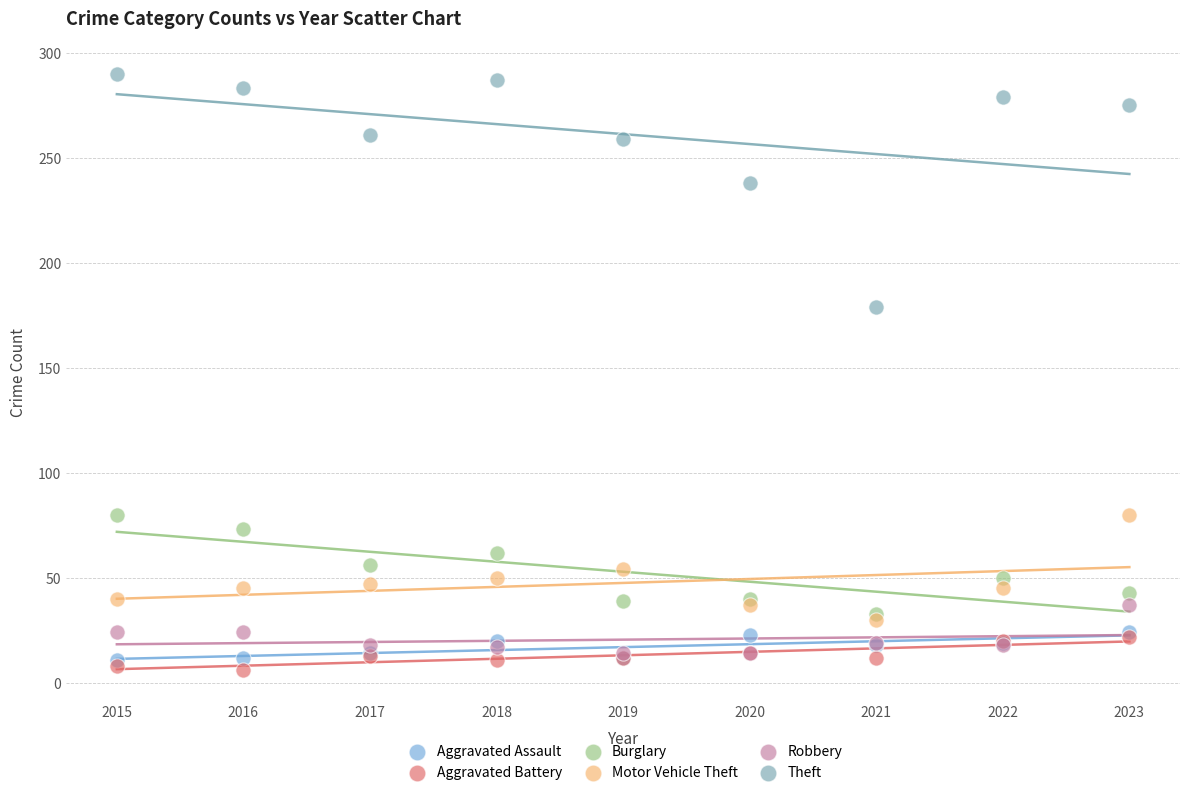

Across all series, what Y value is closest to 148?

179